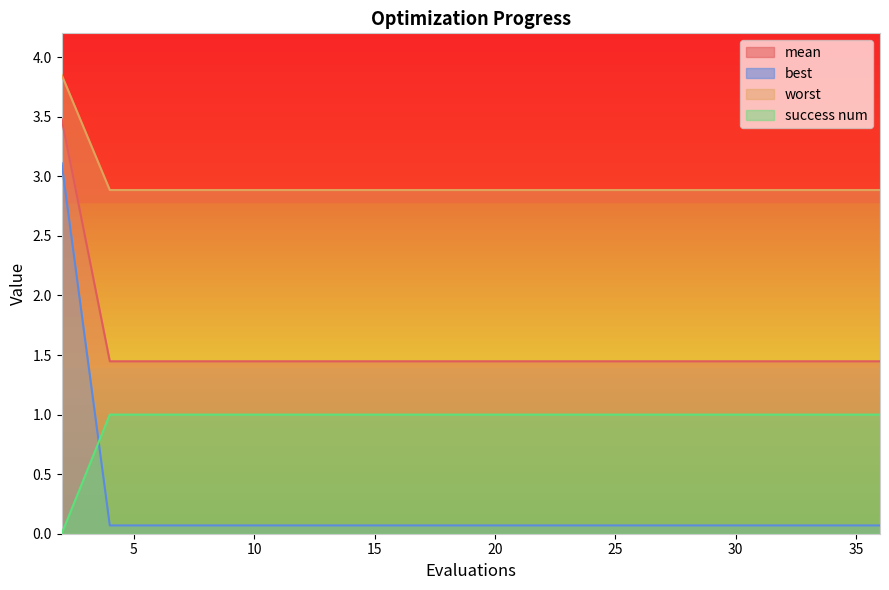

At which category does the chart reach its minimum across all series?

2